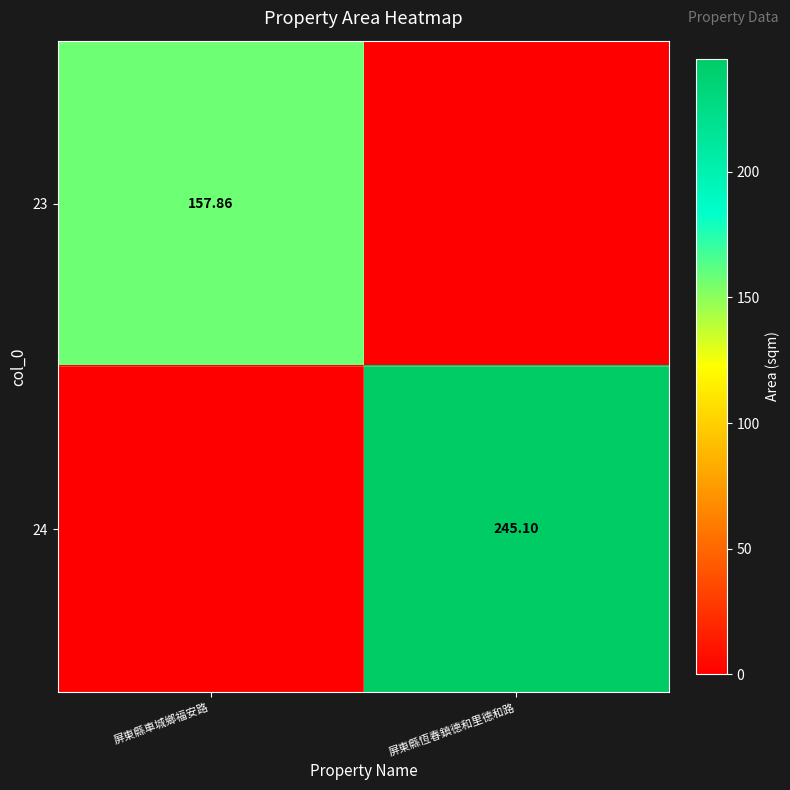

What is the spread (max minus min) of values at 屏東縣車城鄉福安路?

157.9